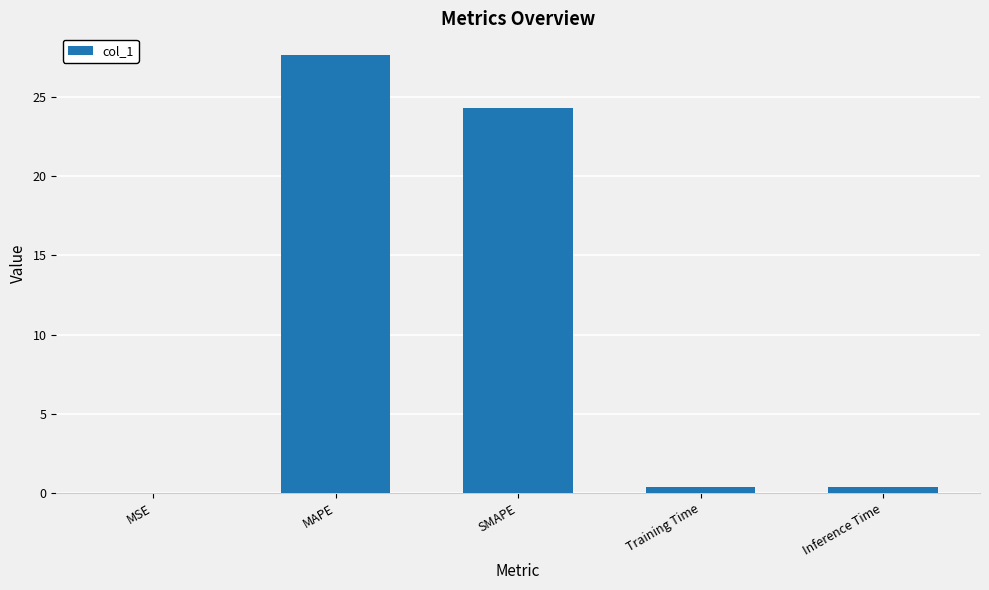

At which label is the value closest to 13?

SMAPE